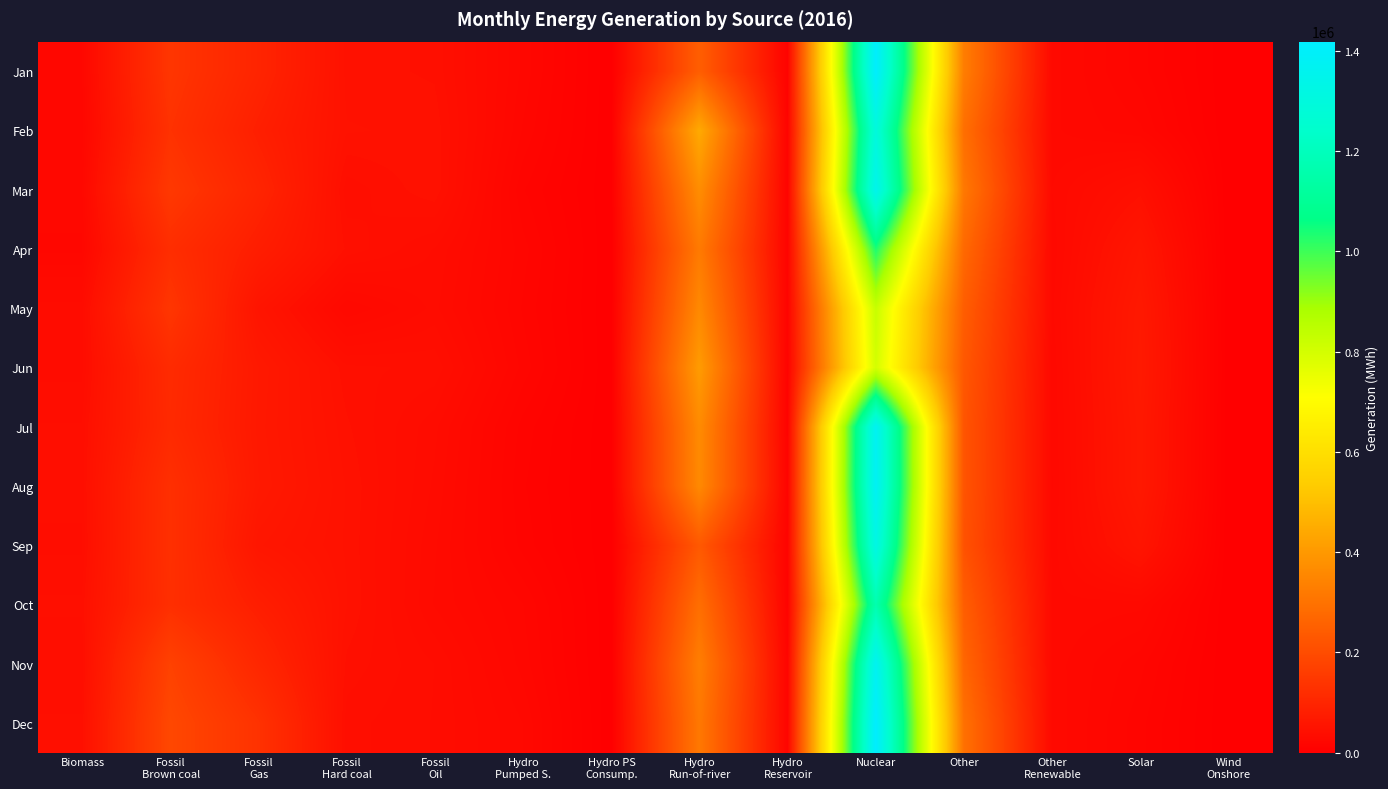

At which category is the sum across all series the highest?

Nuclear